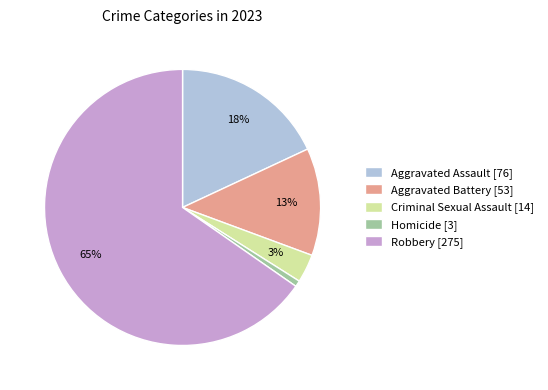

To the nearest percent, what percentage of the pie is Aggravated Battery?

13%